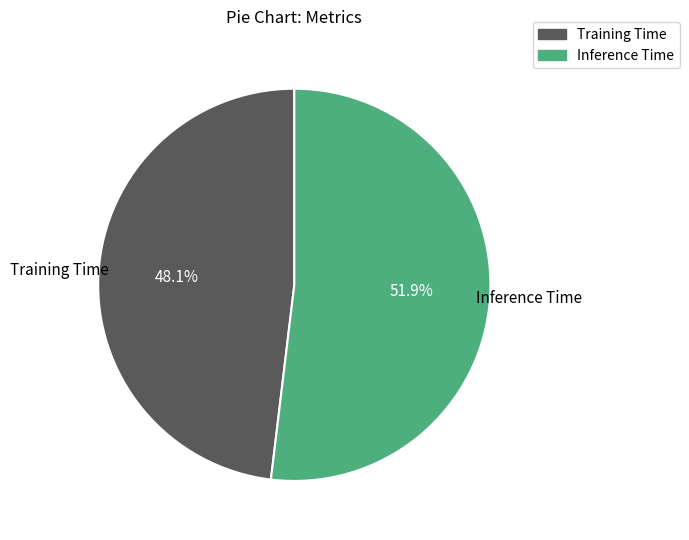

To the nearest percent, what is the average slice percentage?

50%